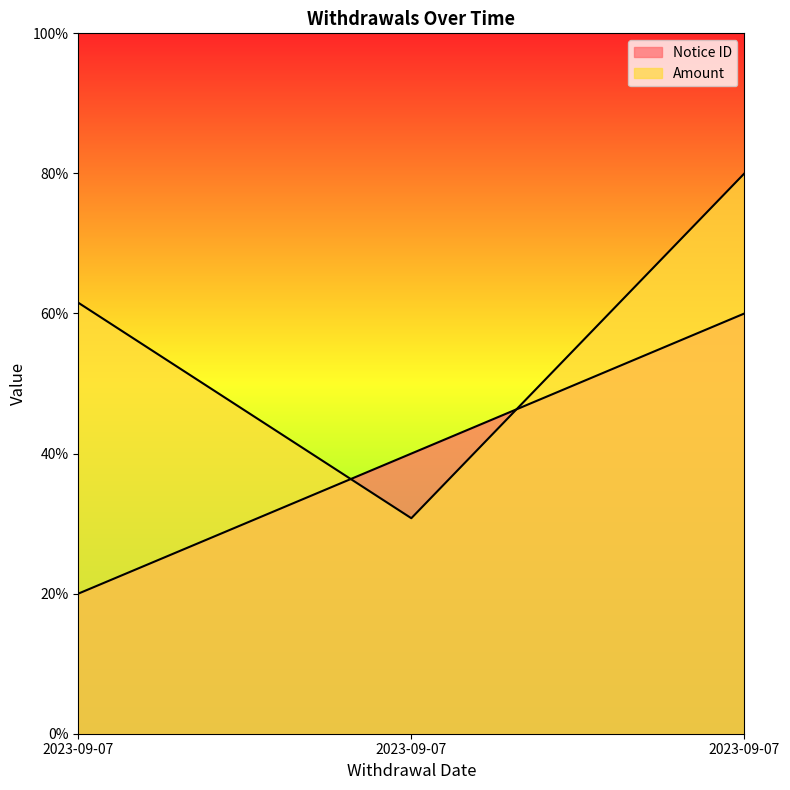

Reading left to right, transcribe all the data shown in this chart.

Notice ID: 2023-09-07=20.0	2023-09-07=40.0	2023-09-07=60.0
Amount: 2023-09-07=61.5	2023-09-07=30.8	2023-09-07=80.0